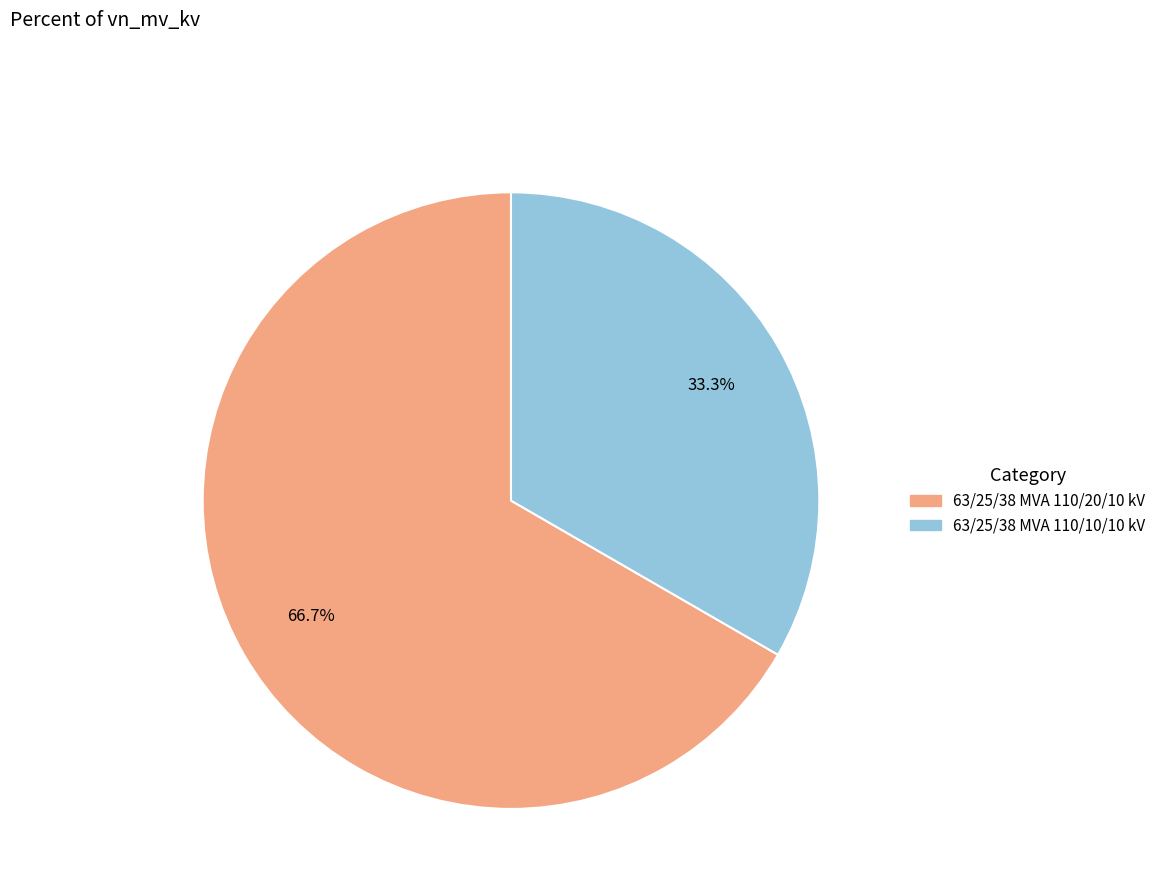

Rank the categories by value from lowest to highest.

63/25/38 MVA 110/10/10 kV, 63/25/38 MVA 110/20/10 kV